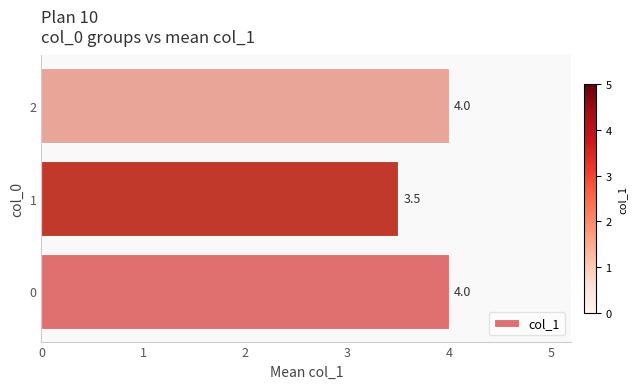

The chart shows a value of 4.0 at 0. True or false?

True